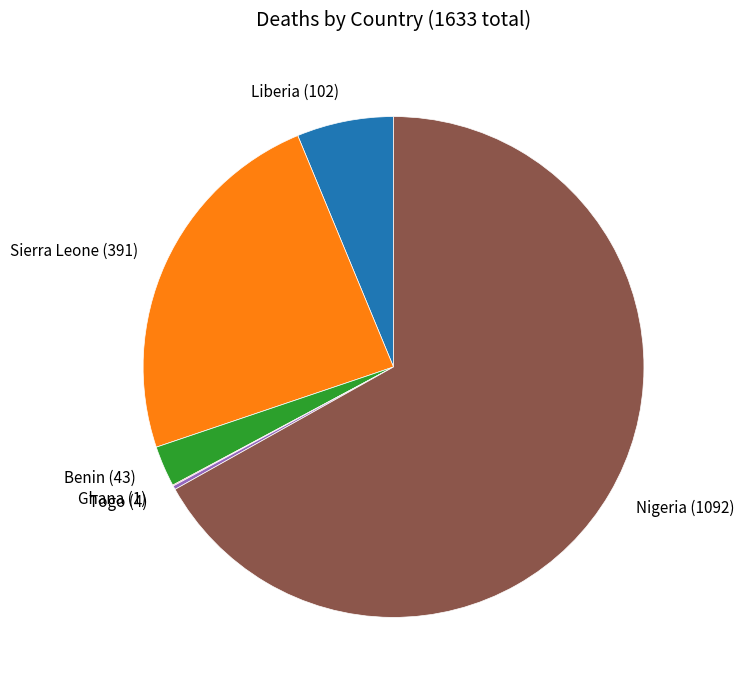

True or false: Sierra Leone (391) accounts for 24% of the total.

True